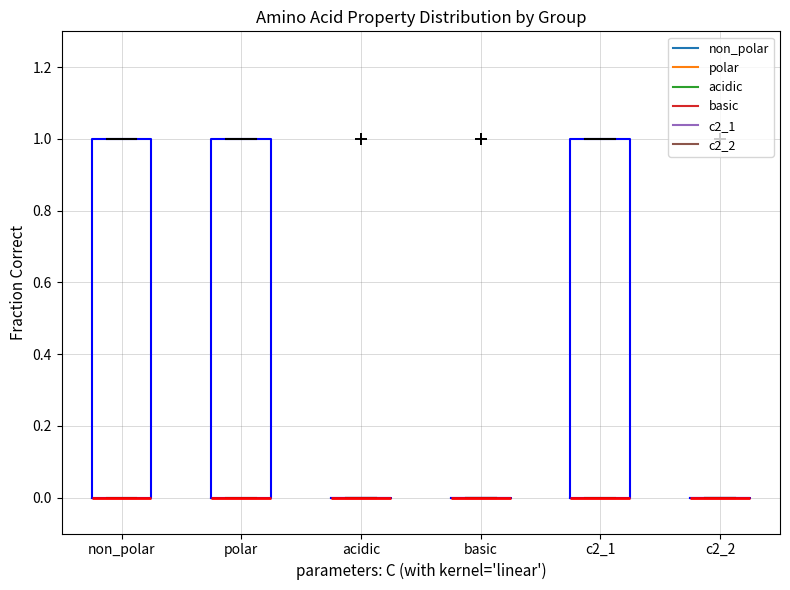

Where is the upper edge of the box for c2_1 on the y-axis? The values are not printed on the chart, so give them approximately, as read against the axis.

1